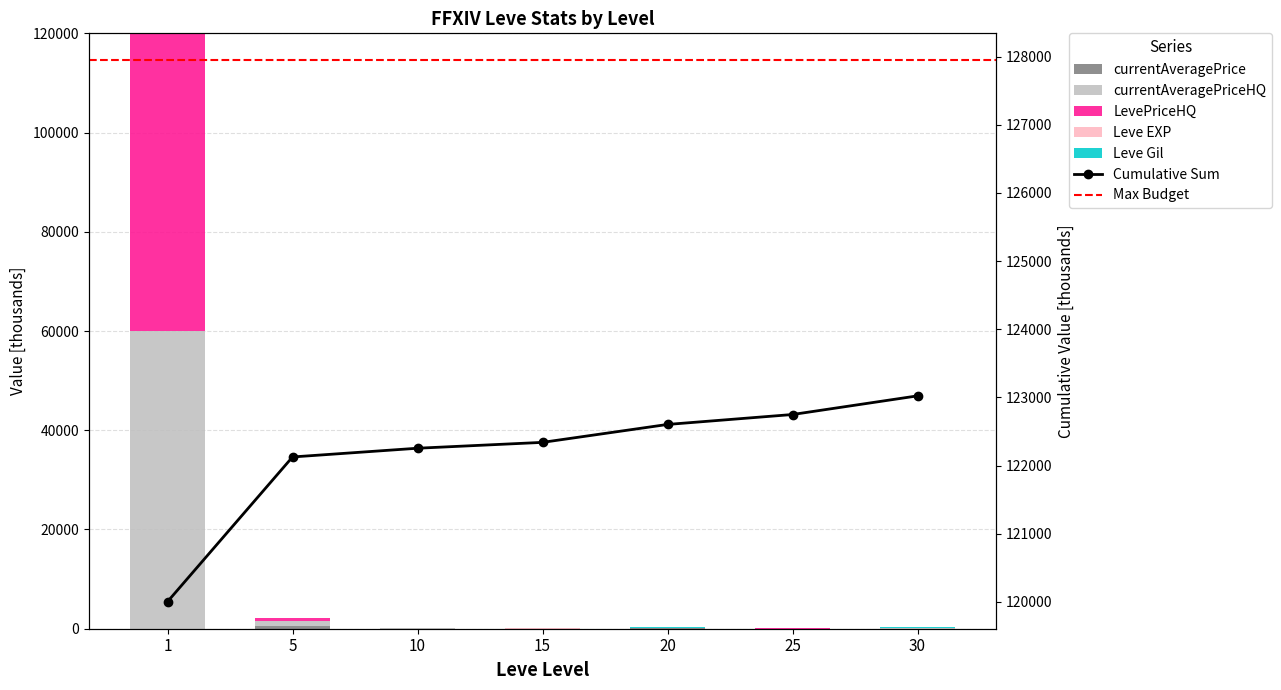

What is the total value across all series at 10?

128.1